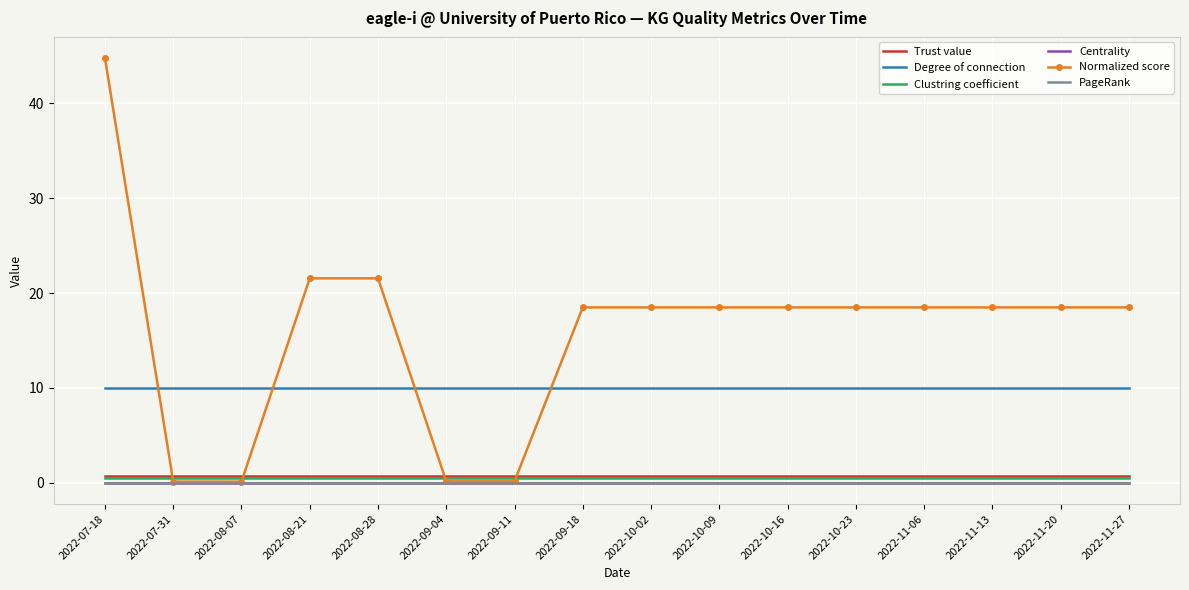

The PageRank series shows 0.0 at 2022-10-23. True or false?

True